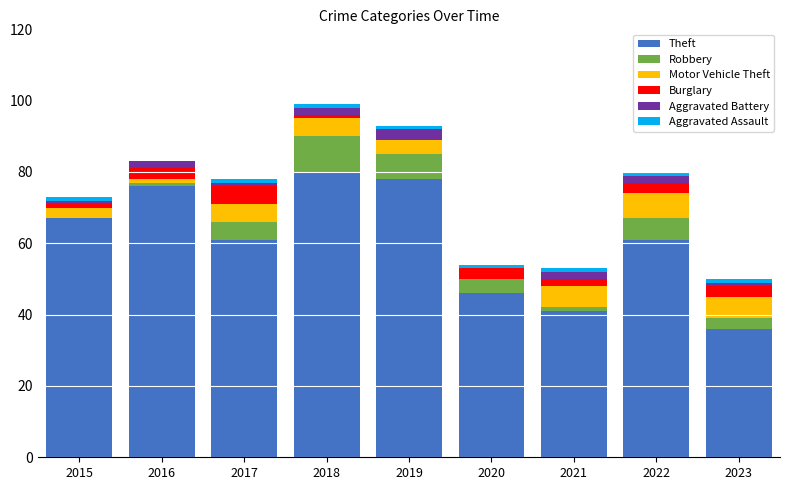

What is the highest value of the Theft series?

80